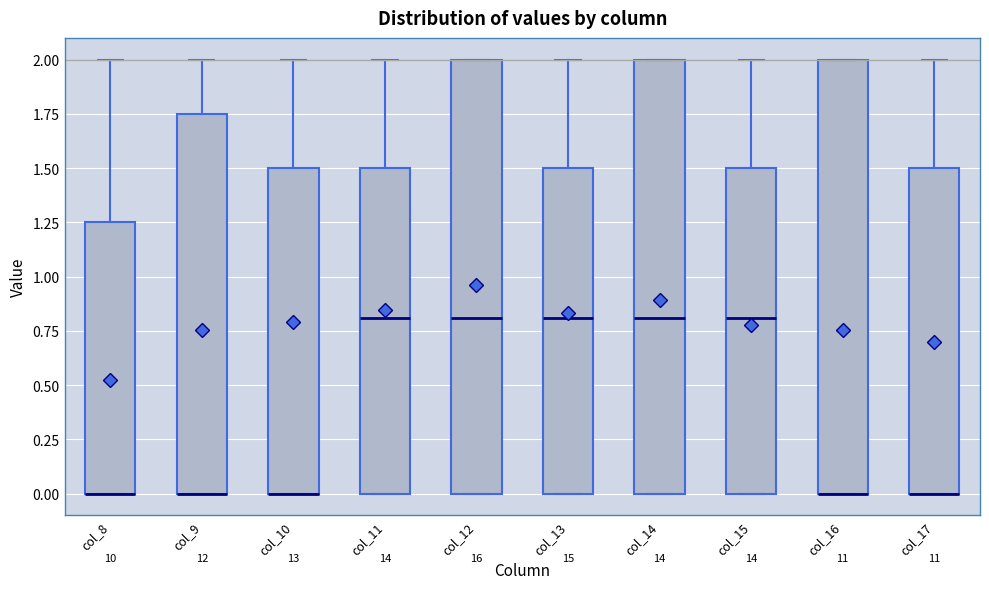

Reading left to right, read every box against the y-axis: the position of its median line, the range the box covers, and the ends of its whiskers. The values are not printed on the chart, so give them approximately, as read against the axis.

col_8: median 0.00 (drawn on the box's lower edge), box 0.00 to 1.25, whiskers 0.00 to 2.00
col_9: median 0.00 (drawn on the box's lower edge), box 0.00 to 1.75, whiskers 0.00 to 2.00
col_10: median 0.00 (drawn on the box's lower edge), box 0.00 to 1.50, whiskers 0.00 to 2.00
col_11: median 0.80, box 0.00 to 1.50, whiskers 0.00 to 2.00
col_12: median 0.80, box 0.00 to 2.00, whiskers 0.00 to 2.00
col_13: median 0.80, box 0.00 to 1.50, whiskers 0.00 to 2.00
col_14: median 0.80, box 0.00 to 2.00, whiskers 0.00 to 2.00
col_15: median 0.80, box 0.00 to 1.50, whiskers 0.00 to 2.00
col_16: median 0.00 (drawn on the box's lower edge), box 0.00 to 2.00, whiskers 0.00 to 2.00
col_17: median 0.00 (drawn on the box's lower edge), box 0.00 to 1.50, whiskers 0.00 to 2.00